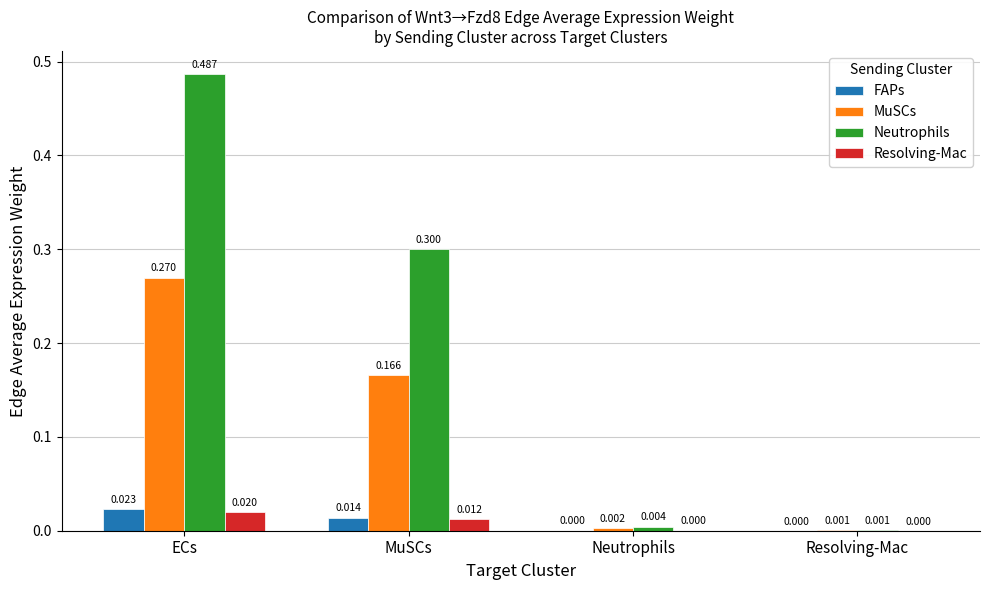

Which series changed the most between ECs and MuSCs?

Neutrophils